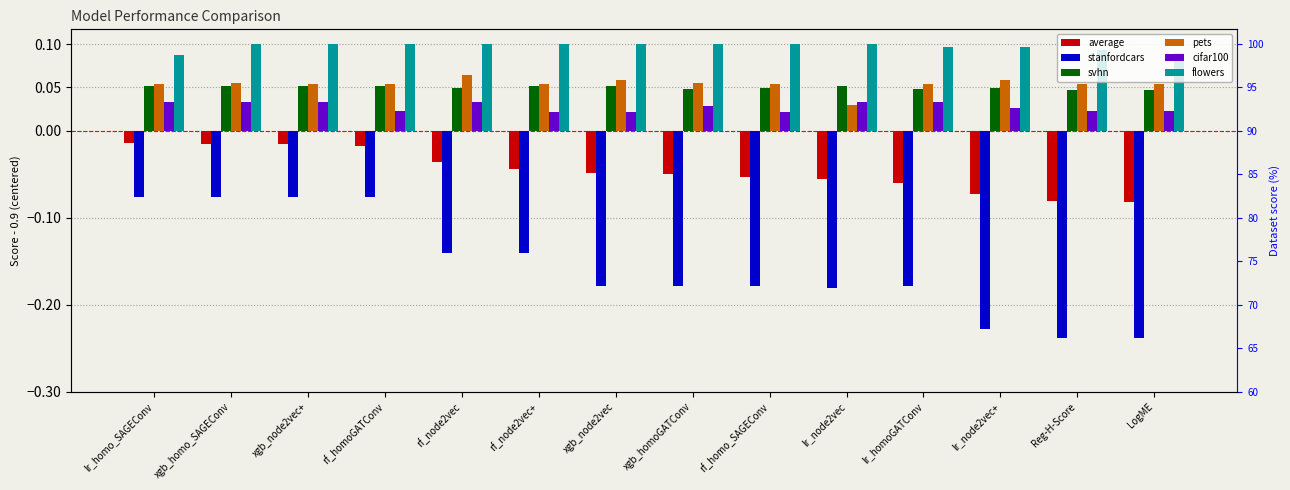

What is the value of the flowers bar at the 9th from the left?

0.1